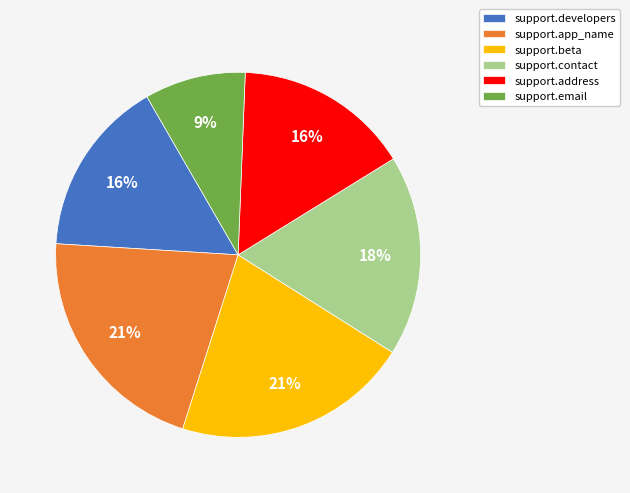

Between support.contact and support.developers, which is larger?

support.contact